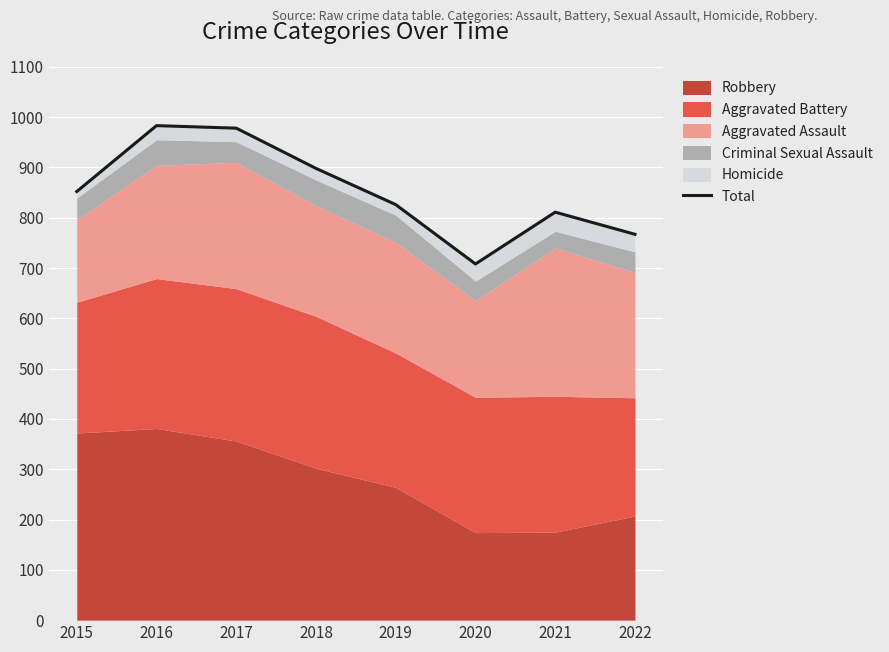

Is it true that the value at 2019 is 826?

True